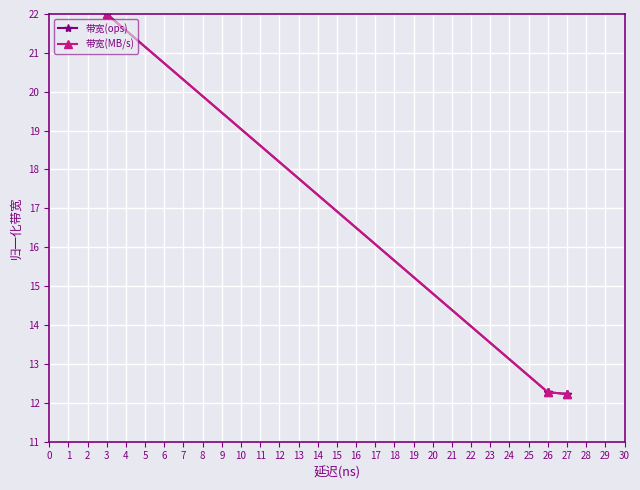

Which series has the largest range (max minus min)?

带宽(MB/s)